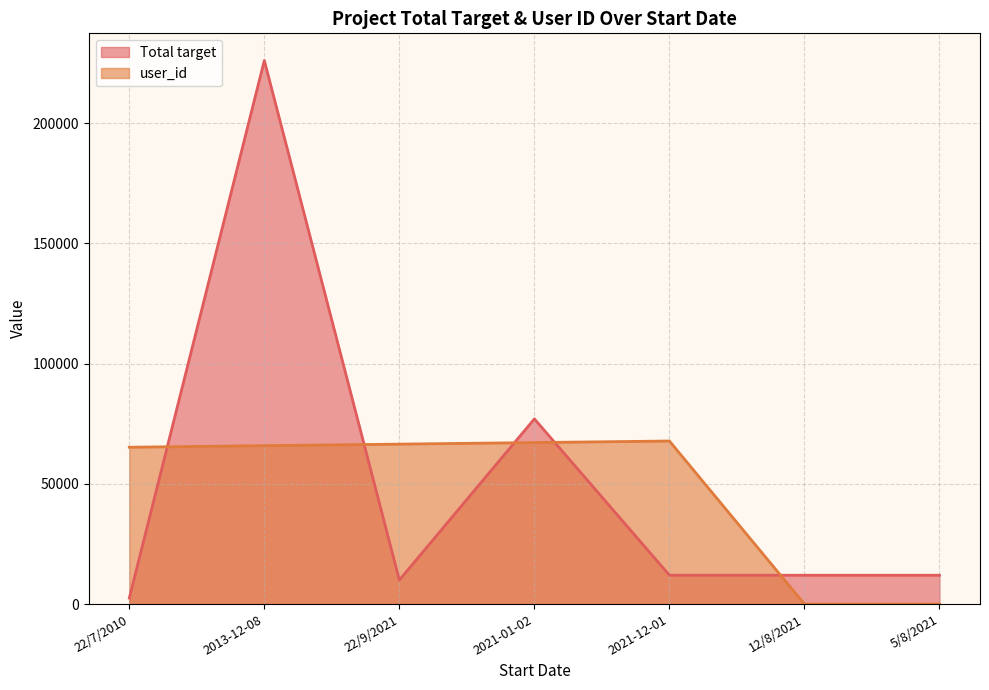

How many values in the user_id series exceed 65862?

4